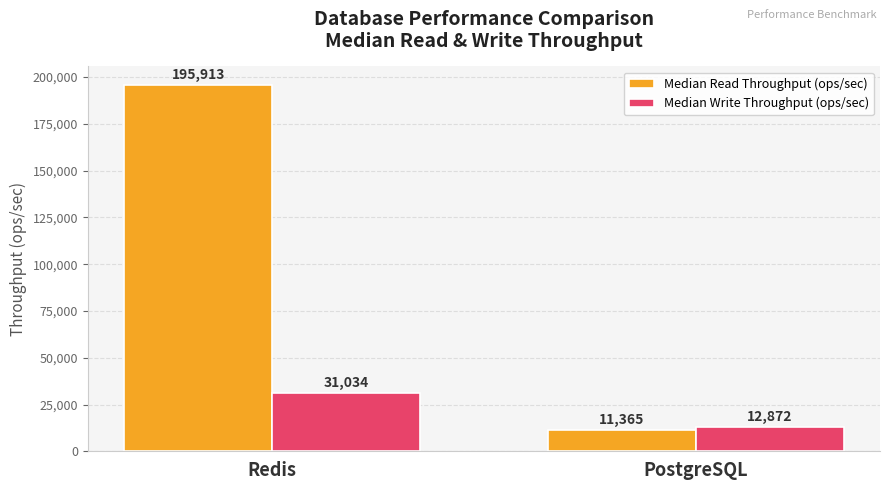

How many data points does each series have?

2